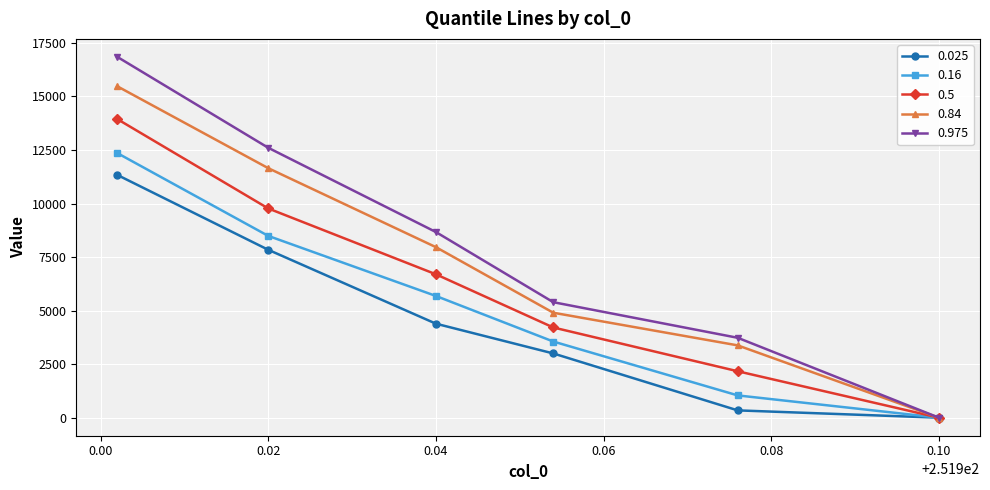

Reading left to right, what are all the values shown in this chart?

0.025: 11332.5	7838.8	4388.7	2999.4	341.0	0.0
0.16: 12352.5	8487.4	5683.1	3555.9	1040.1	0.0
0.5: 13939.5	9769.5	6694.9	4211.6	2168.0	0.0
0.84: 15471.3	11649.3	7961.7	4900.5	3375.8	0.0
0.975: 16844.0	12601.7	8667.6	5392.3	3730.3	0.0